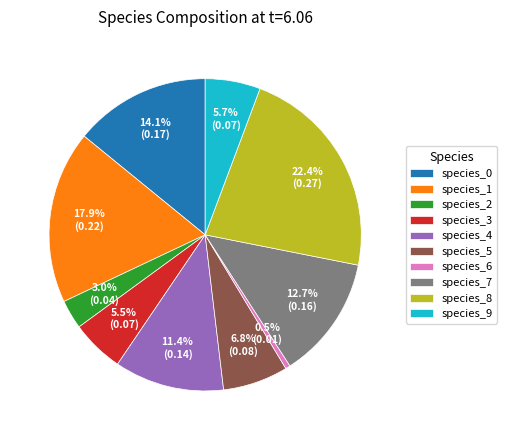

To the nearest percent, what is the average slice percentage?

10%